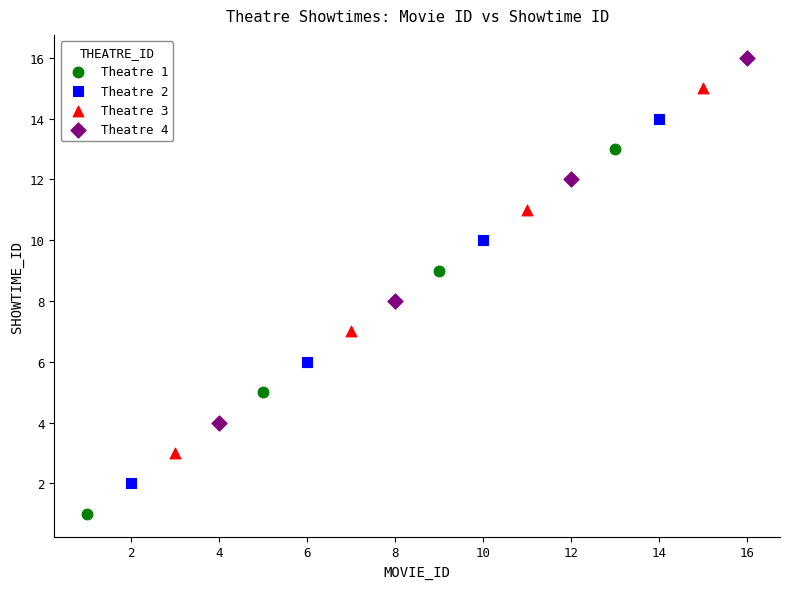

Which series reaches the minimum Y coordinate?

Theatre 1